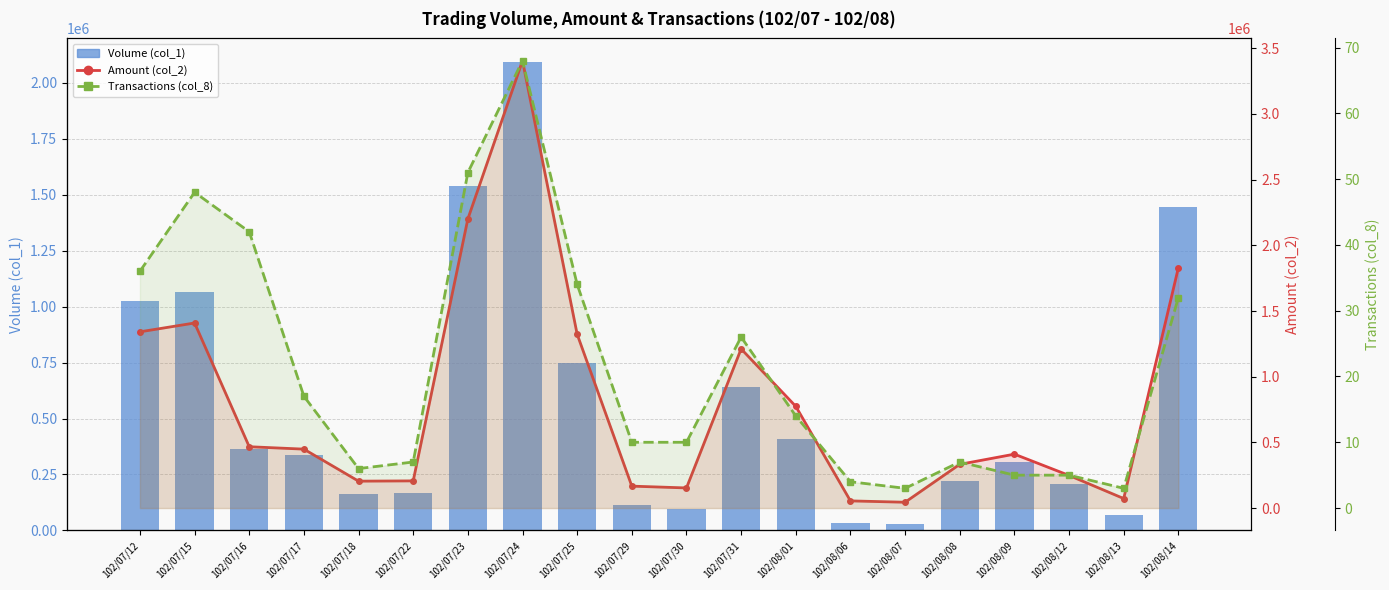

Which series has the widest spread of values?

Amount (col_2)